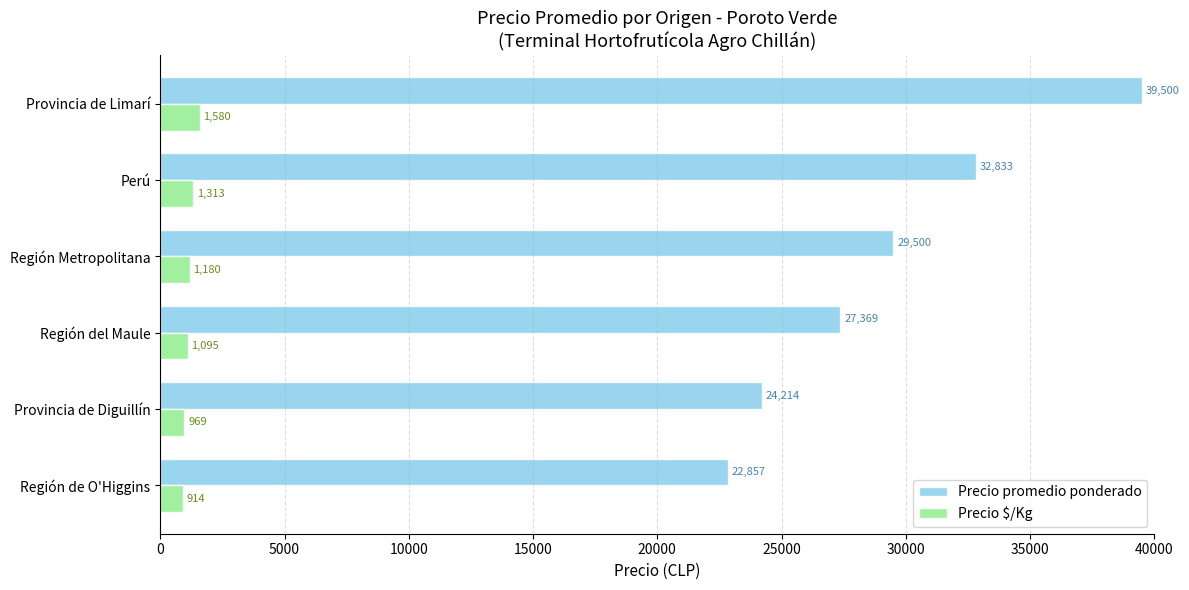

List the series in order of their overall mean, lowest first.

Precio $/Kg, Precio promedio ponderado